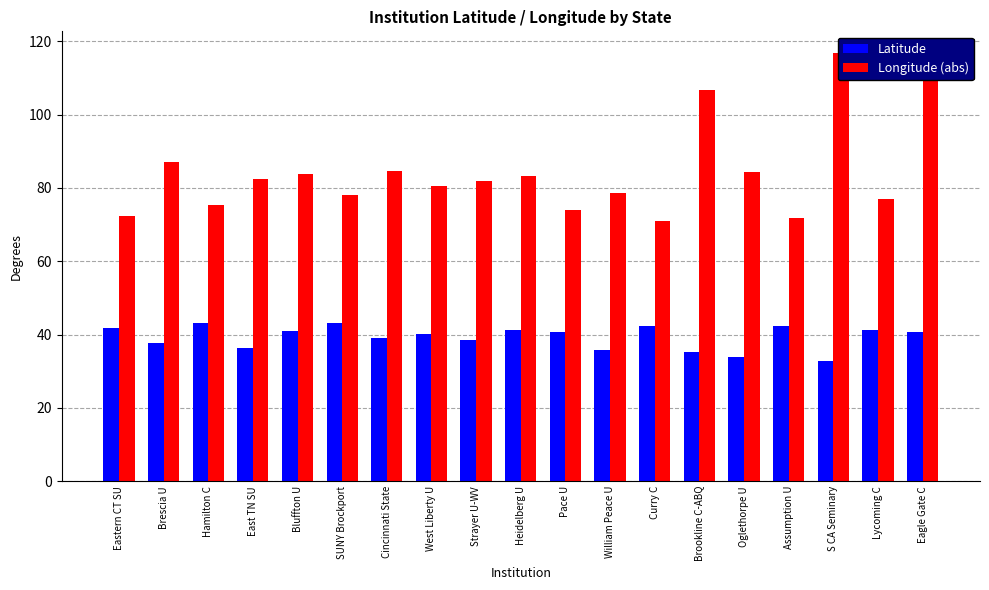

What is the maximum value for Latitude?

43.2